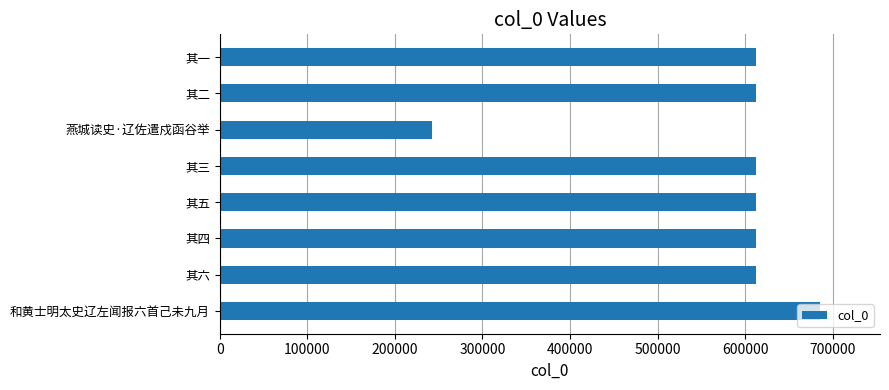

Which has a higher value, 和黄士明太史辽左闻报六首己未九月 or 其五?

和黄士明太史辽左闻报六首己未九月